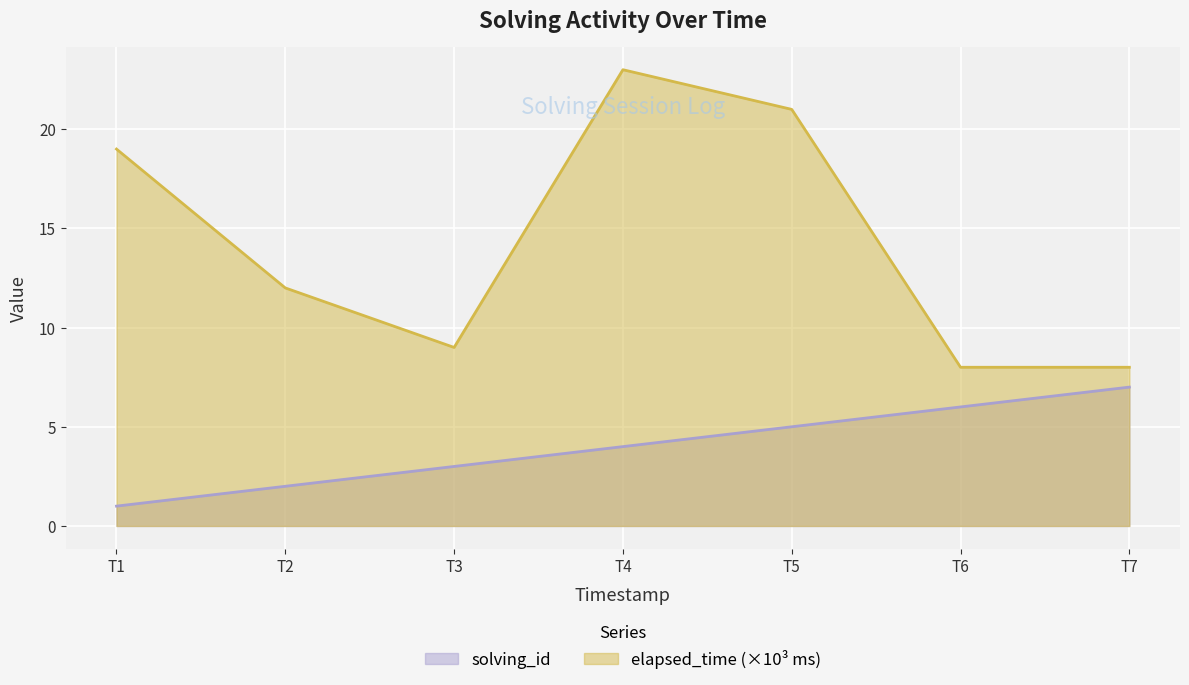

Between T5 and T6, which series saw the biggest shift?

elapsed_time (×10³ ms)